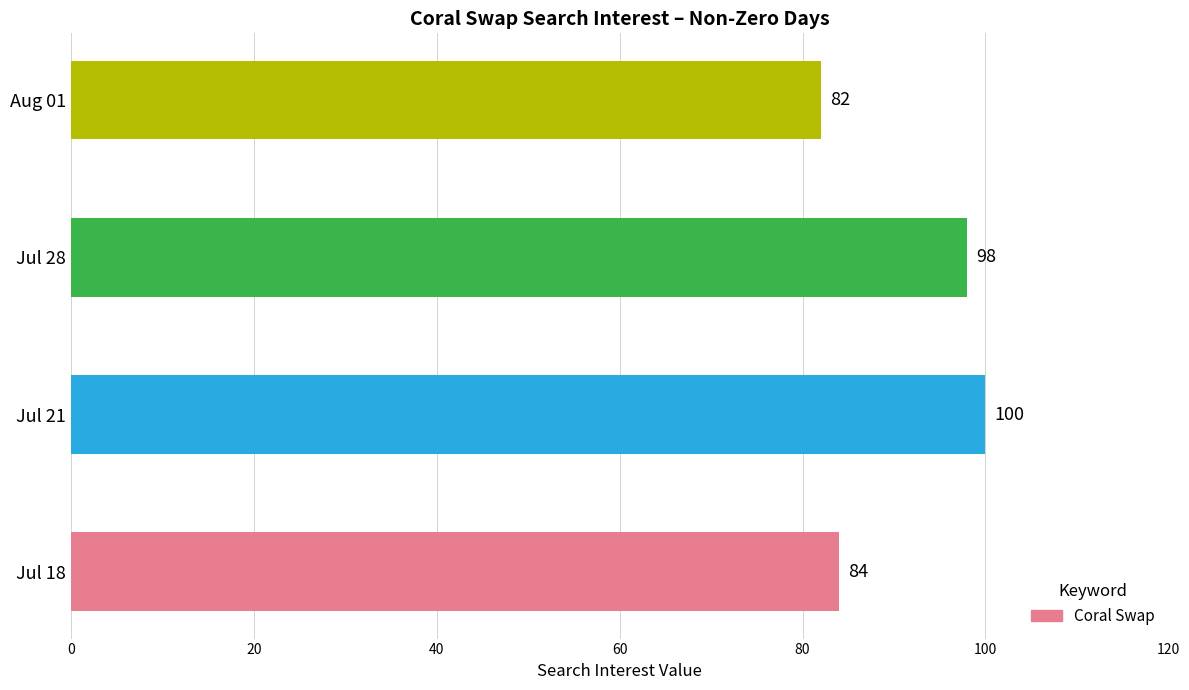

What is the change in value from Jul 18 to Jul 21?

+16